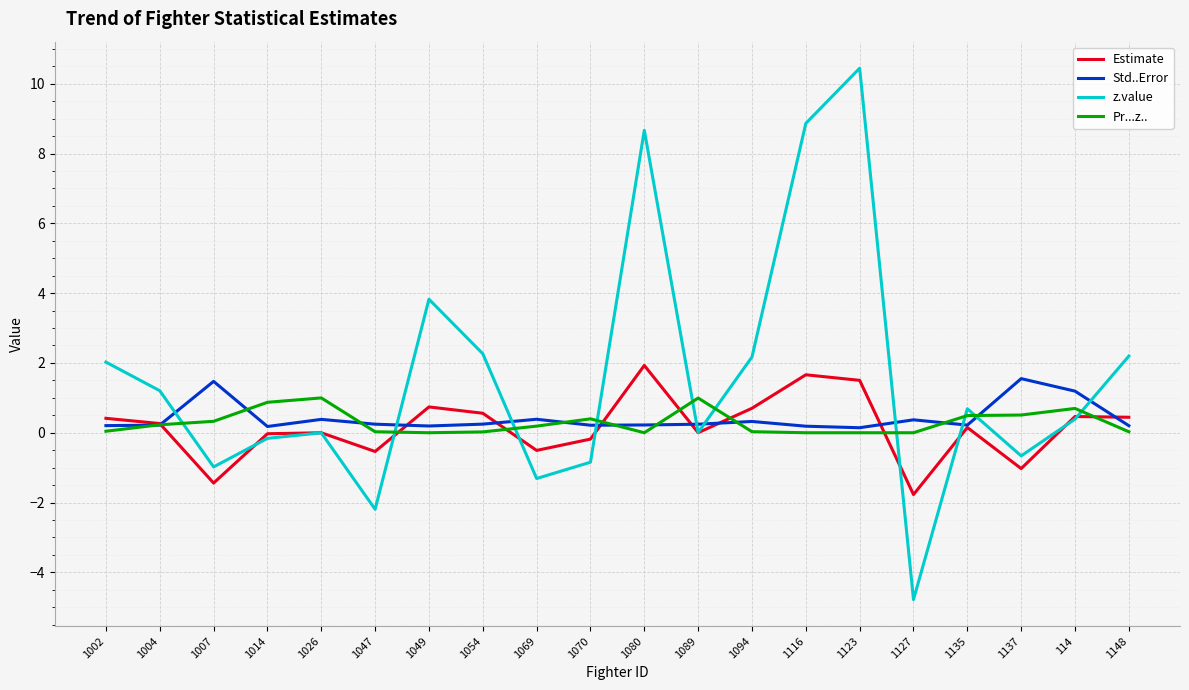

Does the chart display data point markers on the line(s)?

No